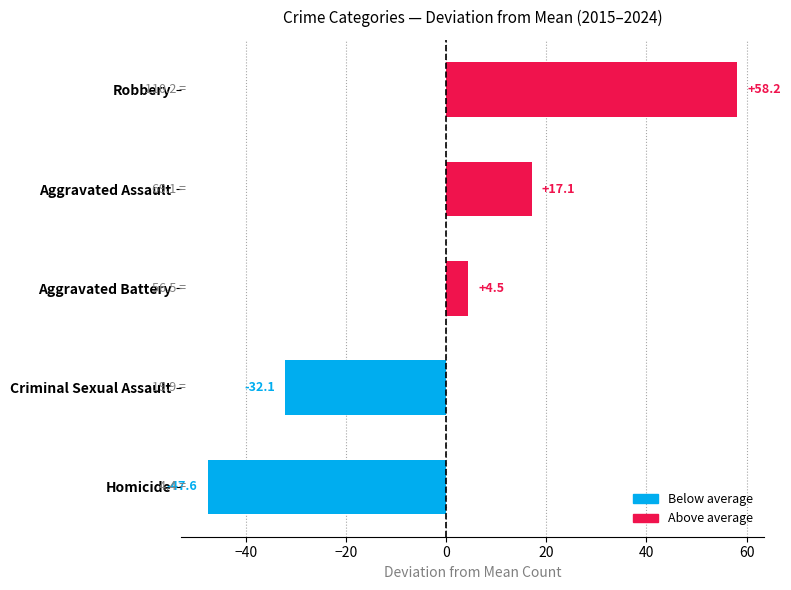

Which has a higher value, Robbery or Aggravated Assault?

Robbery